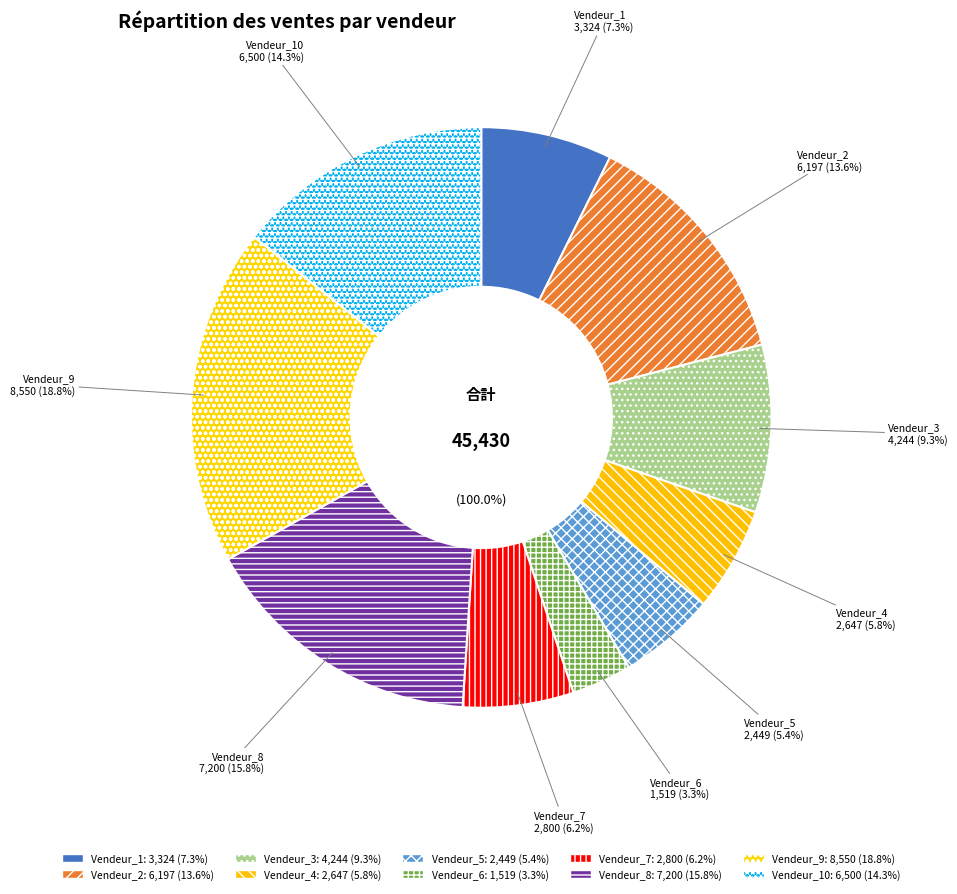

To the nearest percent, what is the average slice percentage?

10%